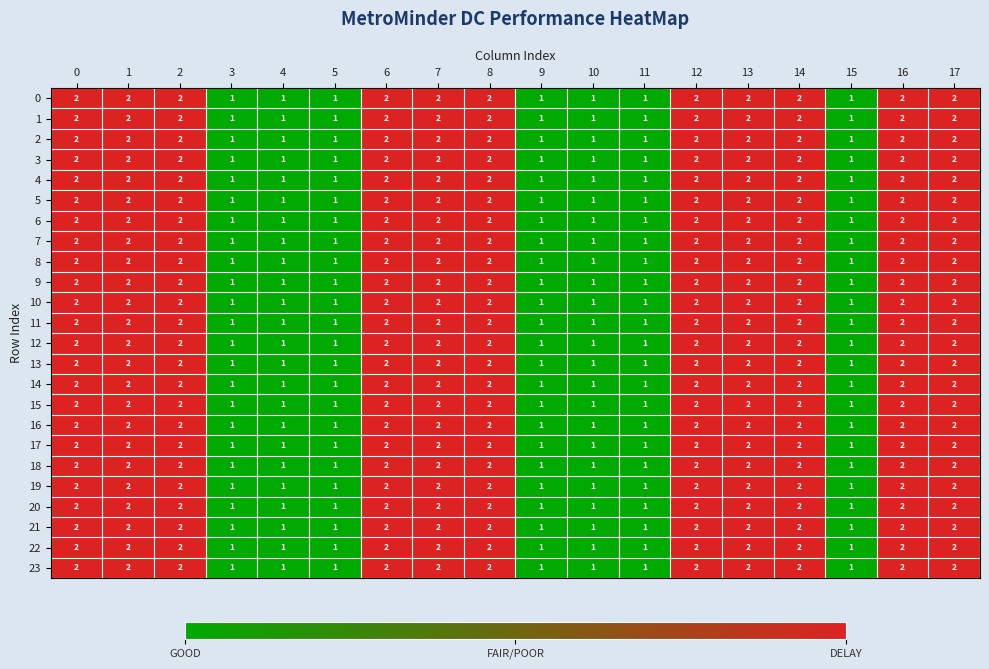

How many 21 values are between 1 and 2?

18